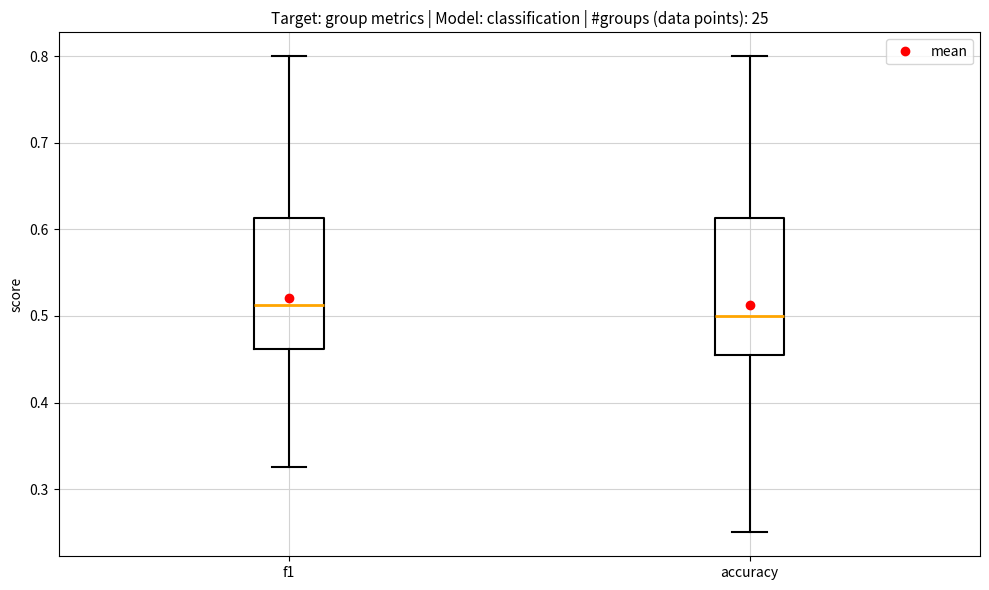

Reading left to right, read every box against the y-axis: the position of its median line, the range the box covers, and the ends of its whiskers. The values are not printed on the chart, so give them approximately, as read against the axis.

f1: median 0.51, box 0.46 to 0.61, whiskers 0.33 to 0.80
accuracy: median 0.50, box 0.45 to 0.61, whiskers 0.25 to 0.80